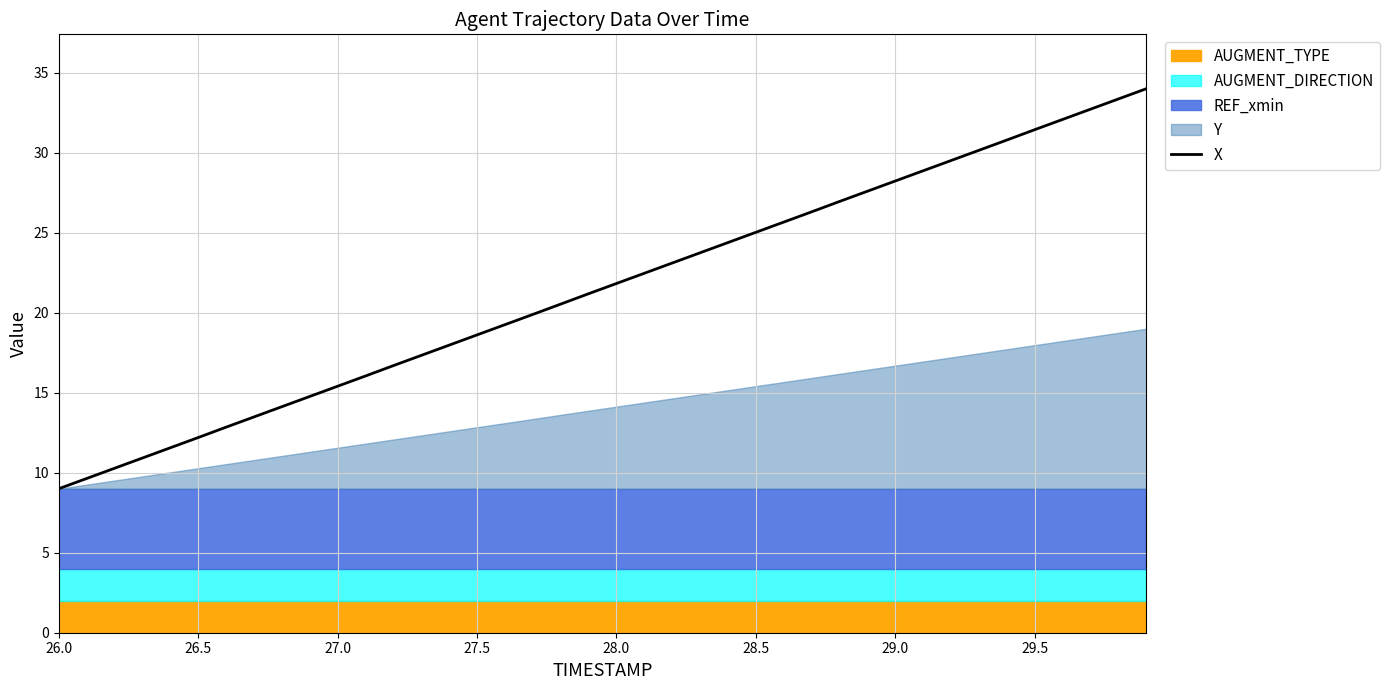

True or false: X has a value of 4.1 at 26.5.

False